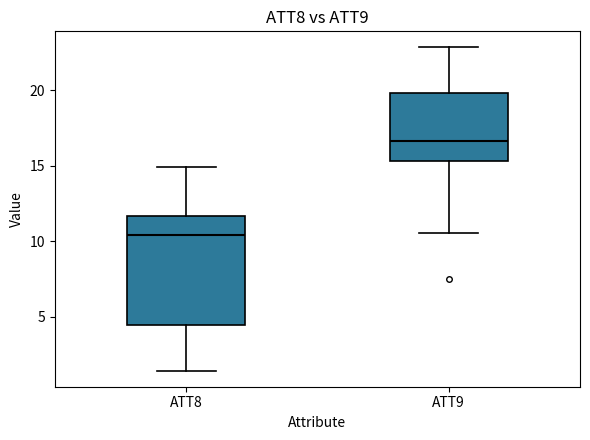

Reading left to right, read every box against the y-axis: the position of its median line, the range the box covers, and the ends of its whiskers. The values are not printed on the chart, so give them approximately, as read against the axis.

ATT8: median 10.5, box 4.5 to 11.5, whiskers 1.5 to 15.0
ATT9: median 16.5, box 15.5 to 20.0, whiskers 10.5 to 23.0